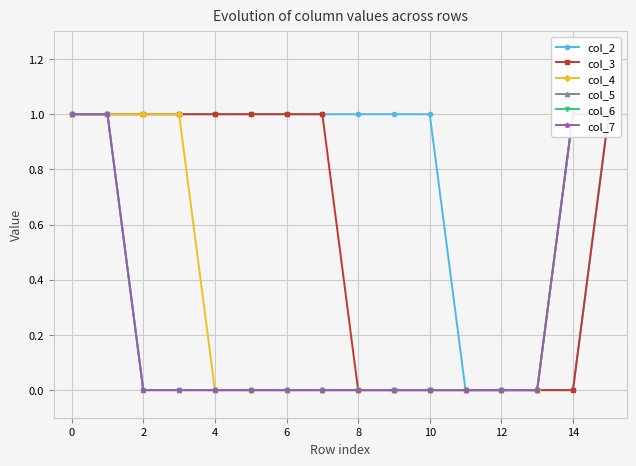

What is the sum of all col_7 values?

4